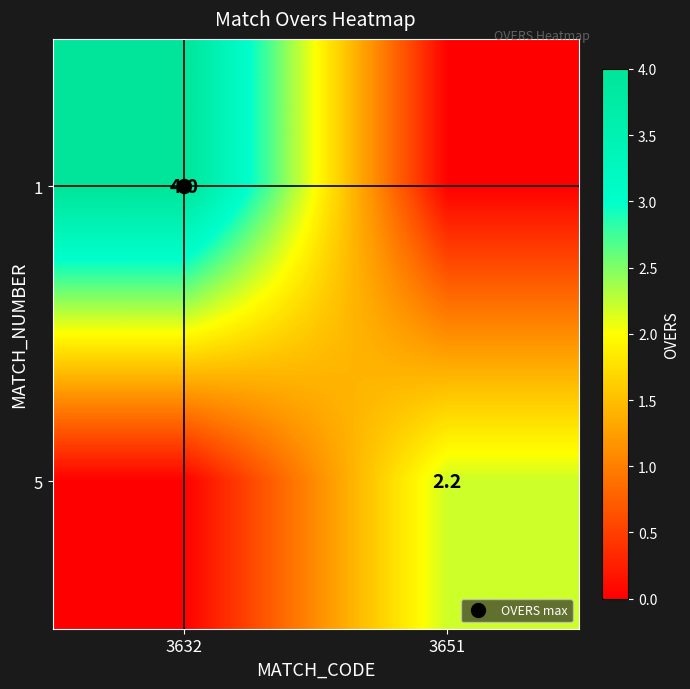

Between 3651 and 3632, which is larger?

3632